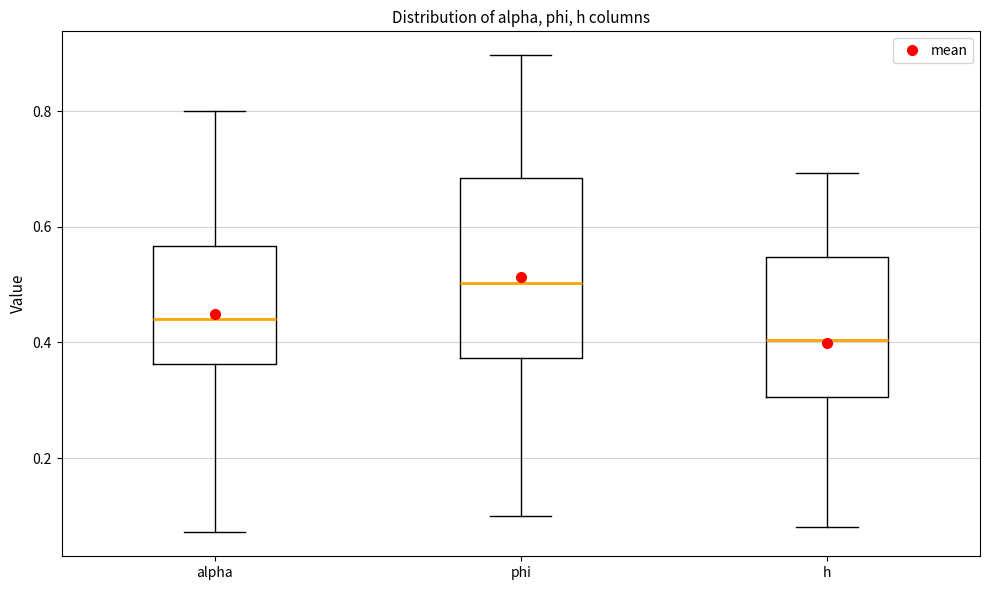

Reading left to right, transcribe this box plot: for each box, give where its median line is, the range the box spans, and where its two whiskers end, as read against the y-axis. The values are not printed on the chart, so give them approximately, as read against the axis.

alpha: median 0.44, box 0.36 to 0.56, whiskers 0.08 to 0.80
phi: median 0.50, box 0.38 to 0.68, whiskers 0.10 to 0.90
h: median 0.40, box 0.30 to 0.54, whiskers 0.08 to 0.70